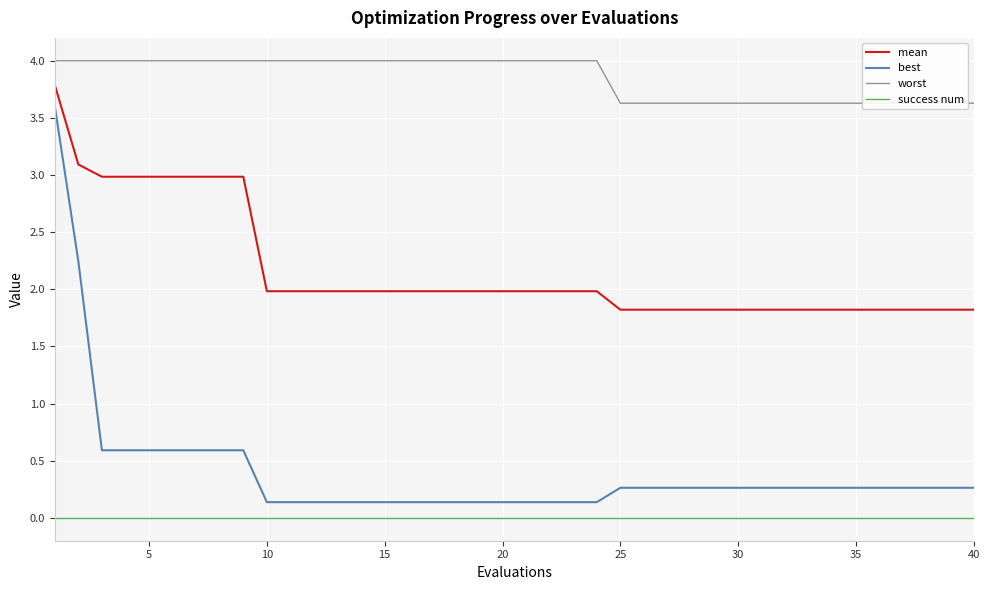

True or false: best and success num intersect in this chart.

False